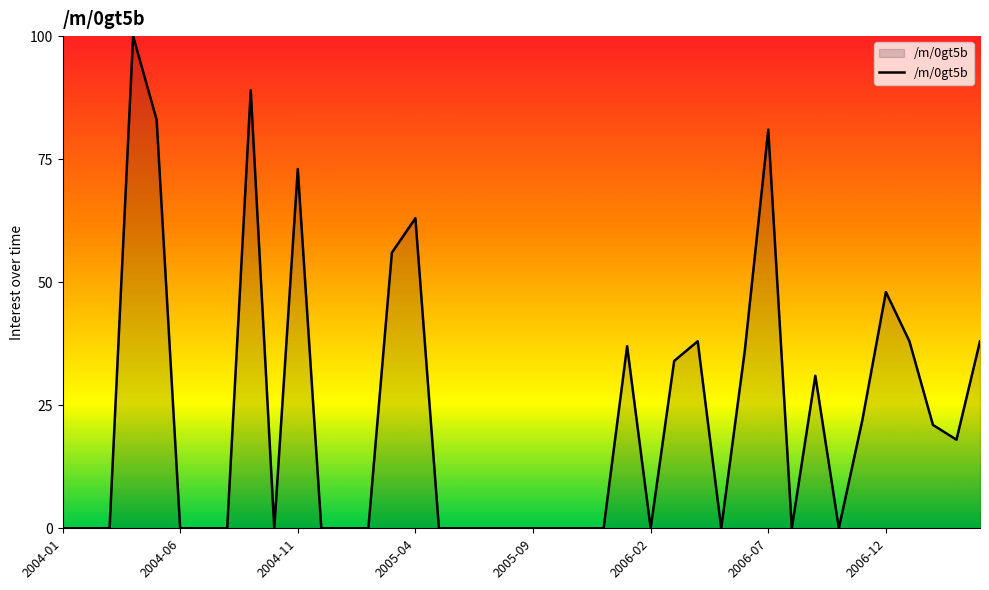

What is the difference between the maximum and minimum values?

100